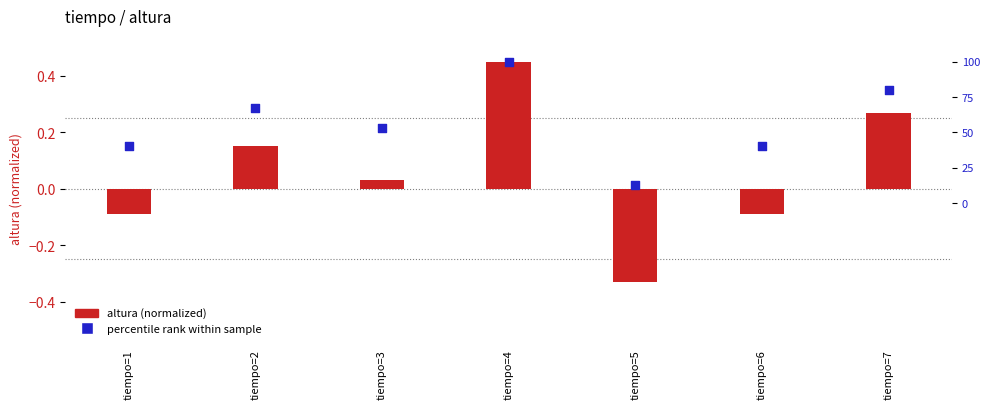

Which series contains the lowest Y value?

altura (normalized)